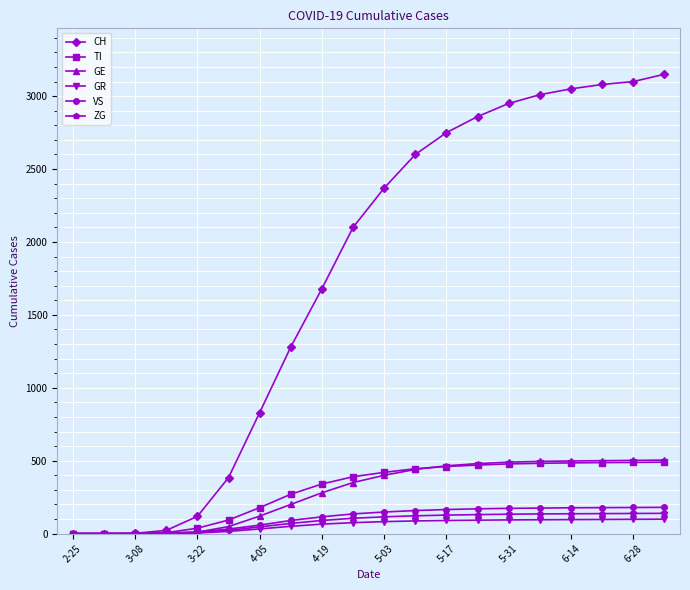

What is the maximum value for CH?

3150